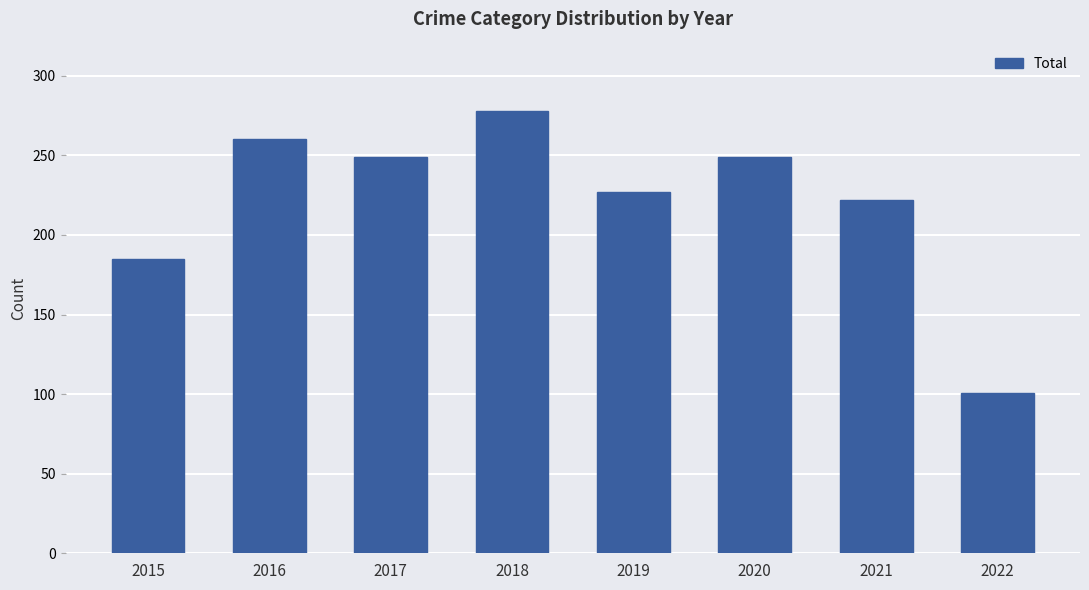

What is the difference between the maximum and minimum values?

177